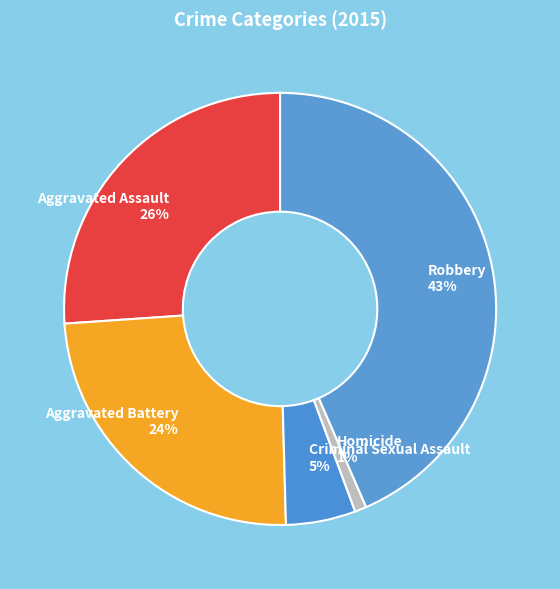

What is the smallest slice in the pie chart?

Homicide